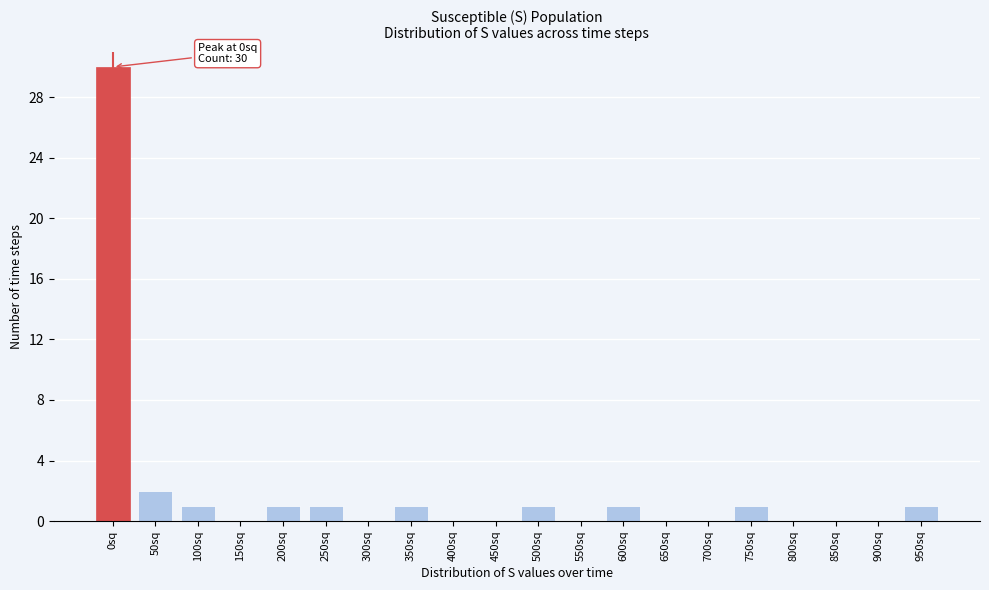

Reading right to left, list all the values displayed in this chart.

950sq=1	900sq=0	850sq=0	800sq=0	750sq=1	700sq=0	650sq=0	600sq=1	550sq=0	500sq=1	450sq=0	400sq=0	350sq=1	300sq=0	250sq=1	200sq=1	150sq=0	100sq=1	50sq=2	0sq=30